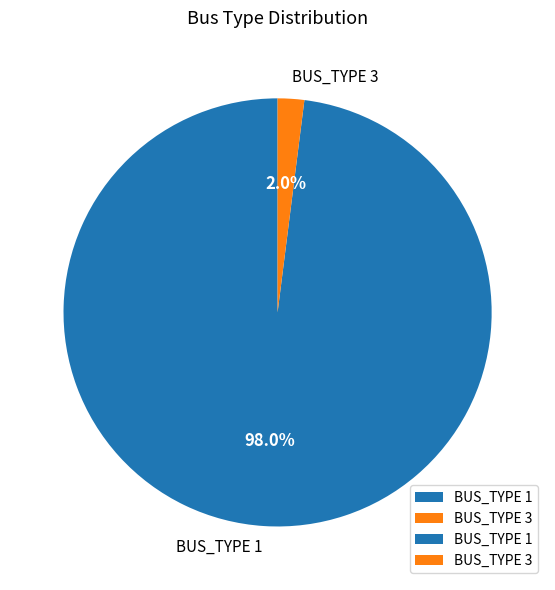

Do BUS_TYPE 3 and BUS_TYPE 1 together represent more than half of the pie?

Yes